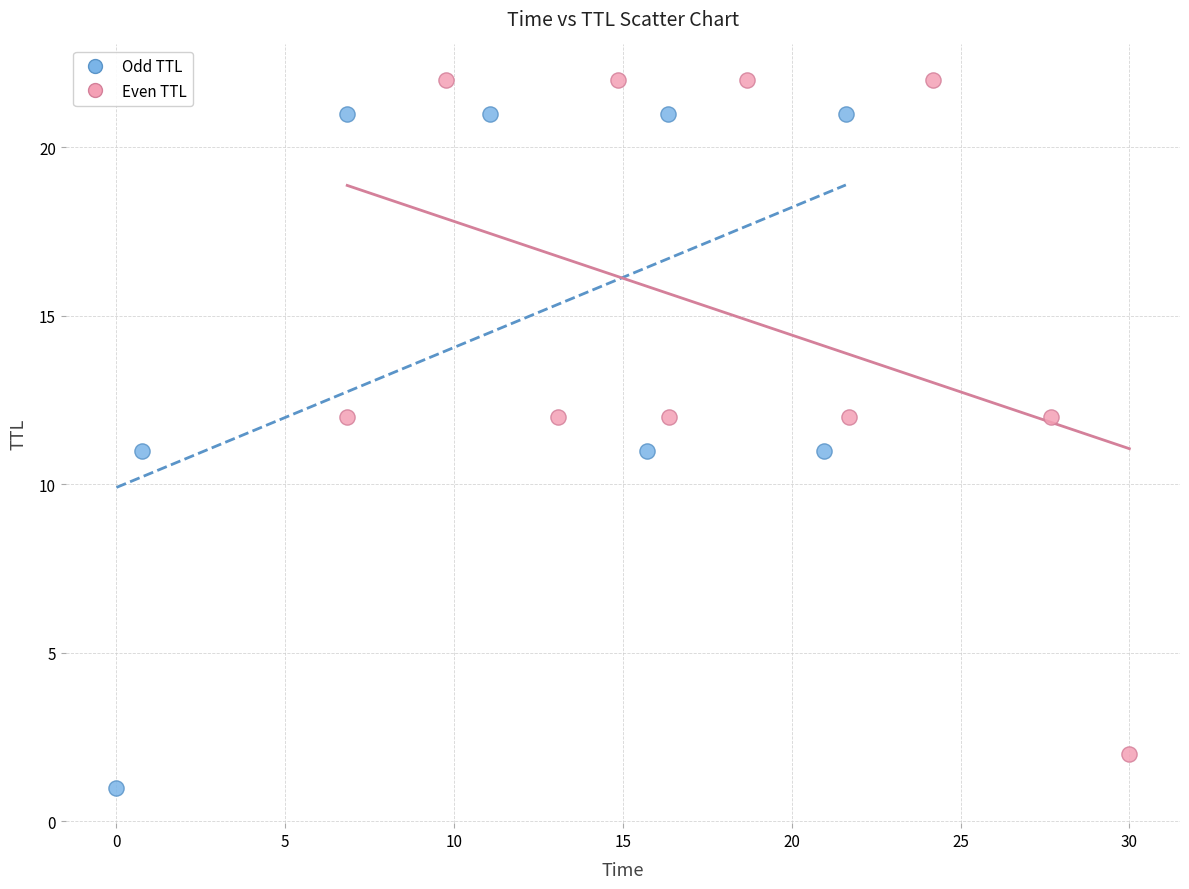

Which series reaches the maximum Y coordinate?

Even TTL